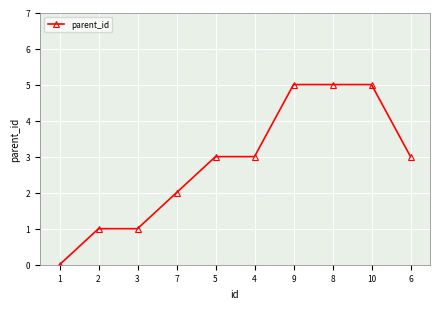

Where is the data nearest to the value 2?

7